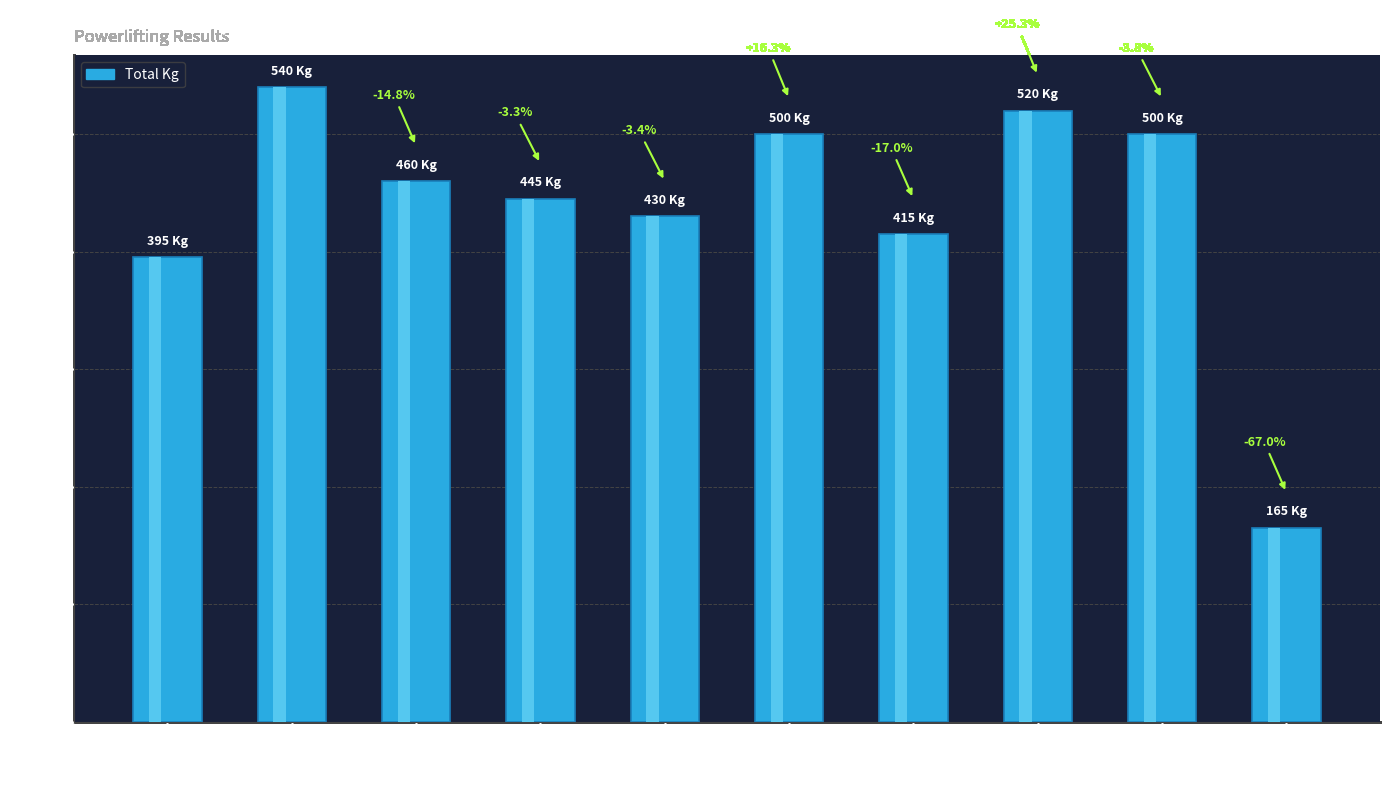

List the labels in order of value, smallest first.

Christine Saunders, Irwin Quelch, I. Simpson, Colin Craig, Tom Vunak, Chris Rough, Charlie Coote, Keith Whibley, P. Secker, Bruce Waddell